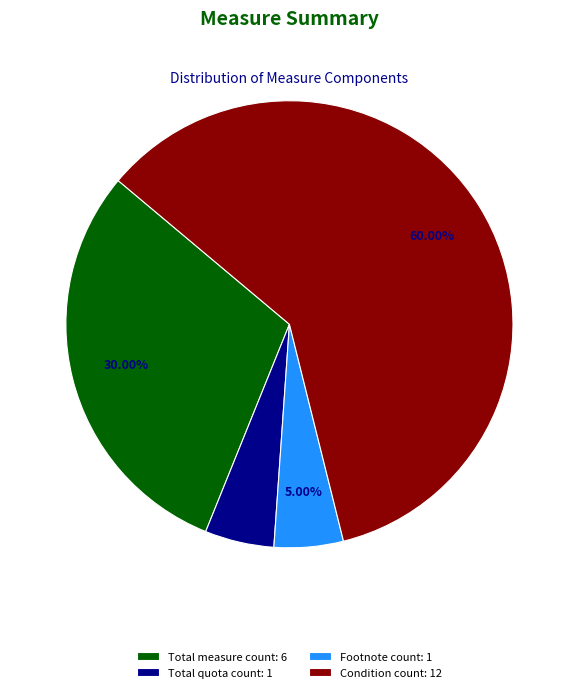

What is the ratio of the value at Condition count: 12 to the value at Footnote count: 1?

12.0